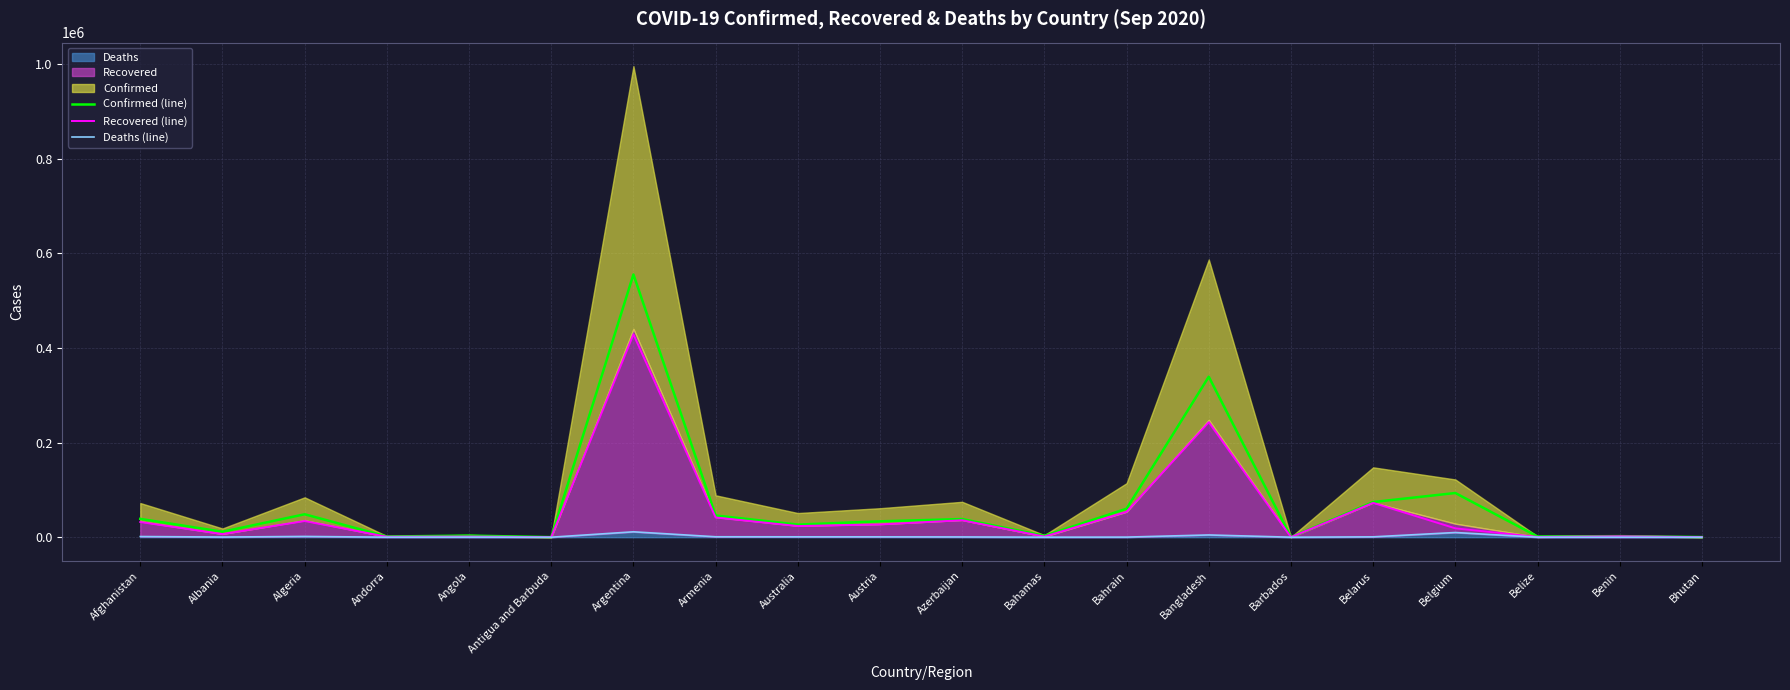

Read the Deaths (line) value at Albania, to the nearest 10.

340